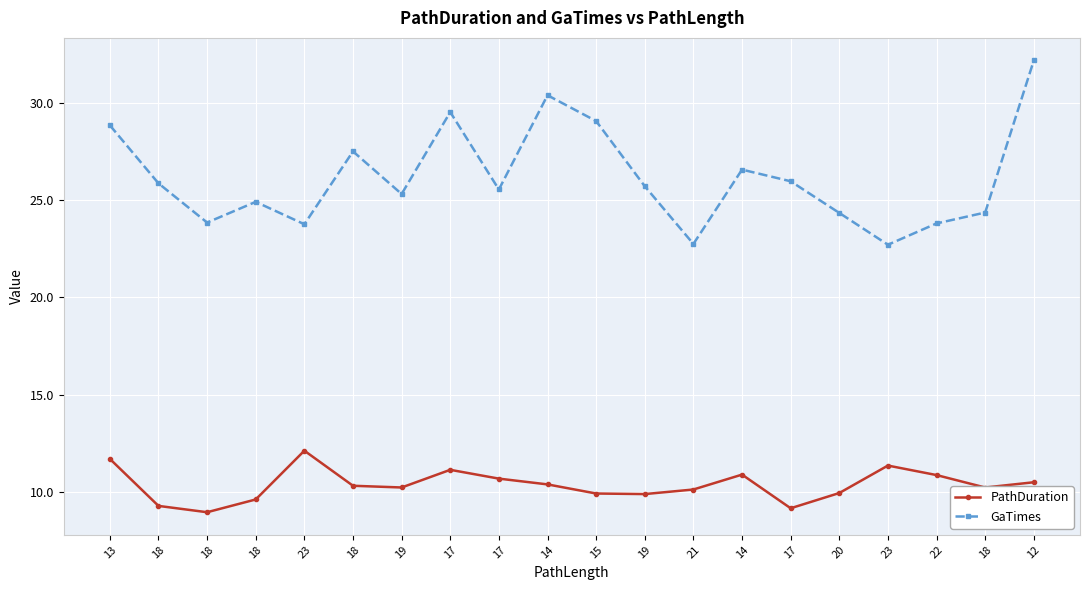

Which series has the largest range (max minus min)?

GaTimes